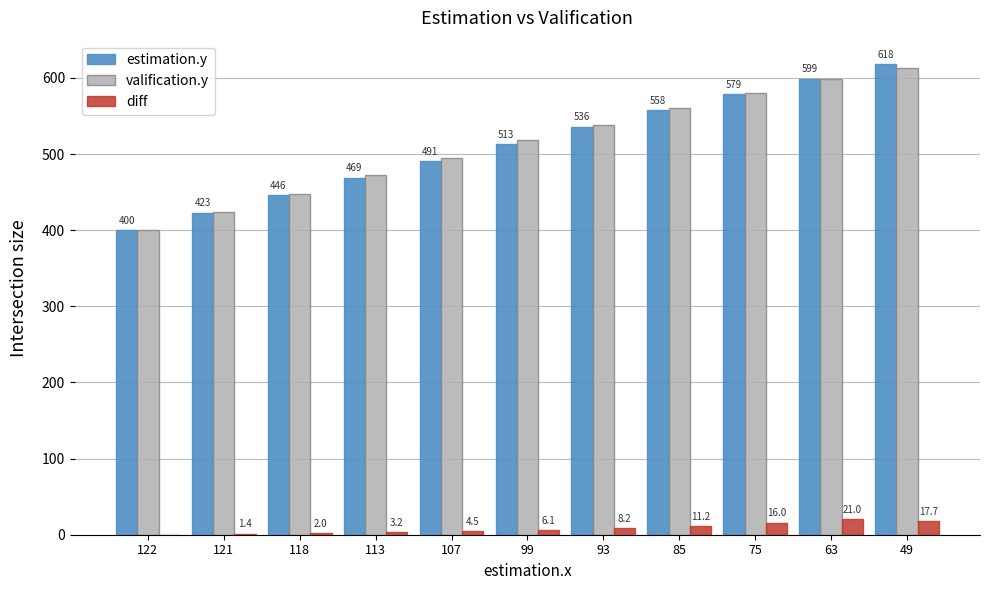

Which series changed the most between 122 and 99?

valification.y